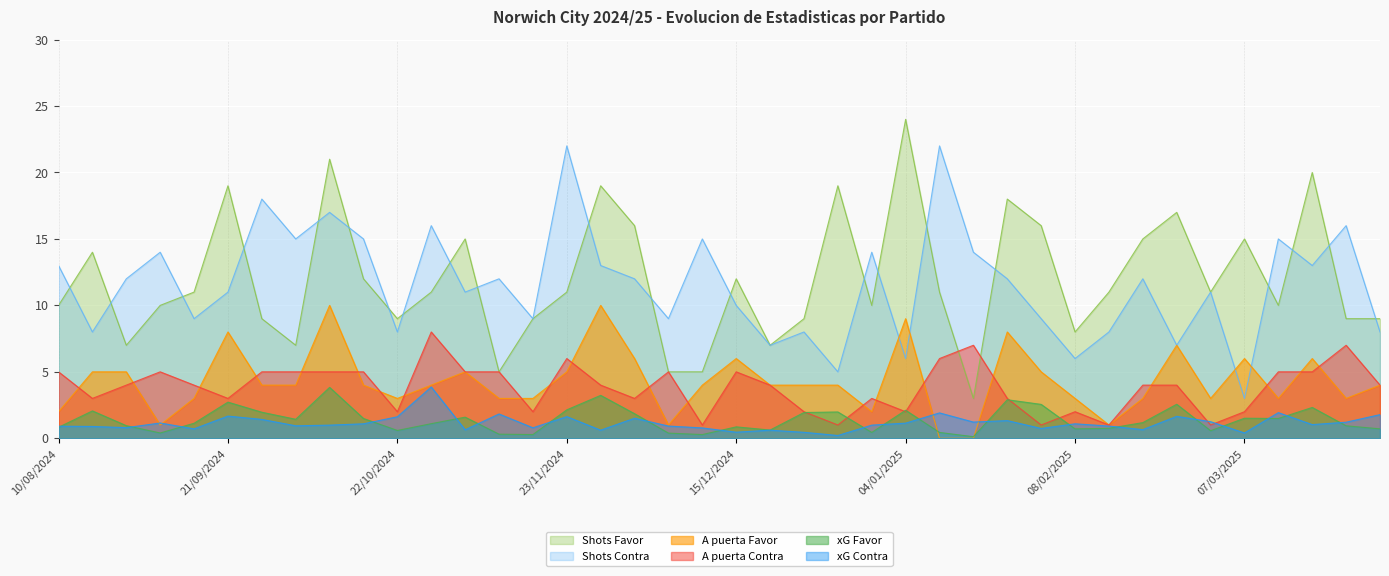

Reading right to left, extract all data points from this chart.

xG Favor: 05/04/2025=0.7	29/03/2025=0.9	14/03/2025=2.3	11/03/2025=1.5	07/03/2025=1.5	01/03/2025=0.6	22/02/2025=2.6	15/02/2025=1.2	11/02/2025=0.8	08/02/2025=0.7	01/02/2025=2.5	25/01/2025=2.9	22/01/2025=0.1	18/01/2025=0.4	04/01/2025=2.1	01/01/2025=0.4	29/12/2024=2.0	26/12/2024=1.9	21/12/2024=0.6	15/12/2024=0.9	10/12/2024=0.3	07/12/2024=0.4	30/11/2024=1.9	26/11/2024=3.2	23/11/2024=2.1	09/11/2024=0.3	05/11/2024=0.3	02/11/2024=1.6	27/10/2024=1.1	22/10/2024=0.6	19/10/2024=1.5	05/10/2024=3.8	01/10/2024=1.4	28/09/2024=2.0	21/09/2024=2.7	14/09/2024=1.1	31/08/2024=0.4	24/08/2024=0.9	17/08/2024=2.1	10/08/2024=0.8
xG Contra: 05/04/2025=1.8	29/03/2025=1.2	14/03/2025=1.0	11/03/2025=1.9	07/03/2025=0.4	01/03/2025=1.2	22/02/2025=1.6	15/02/2025=0.7	11/02/2025=0.9	08/02/2025=1.1	01/02/2025=0.7	25/01/2025=1.3	22/01/2025=1.2	18/01/2025=1.9	04/01/2025=1.1	01/01/2025=1.0	29/12/2024=0.2	26/12/2024=0.5	21/12/2024=0.6	15/12/2024=0.5	10/12/2024=0.8	07/12/2024=0.9	30/11/2024=1.5	26/11/2024=0.6	23/11/2024=1.6	09/11/2024=0.8	05/11/2024=1.8	02/11/2024=0.6	27/10/2024=3.9	22/10/2024=1.6	19/10/2024=1.1	05/10/2024=1.0	01/10/2024=0.9	28/09/2024=1.4	21/09/2024=1.7	14/09/2024=0.7	31/08/2024=1.1	24/08/2024=0.8	17/08/2024=0.9	10/08/2024=0.9
Shots Favor: 05/04/2025=9.0	29/03/2025=9.0	14/03/2025=20.0	11/03/2025=10.0	07/03/2025=15.0	01/03/2025=11.0	22/02/2025=17.0	15/02/2025=15.0	11/02/2025=11.0	08/02/2025=8.0	01/02/2025=16.0	25/01/2025=18.0	22/01/2025=3.0	18/01/2025=11.0	04/01/2025=24.0	01/01/2025=10.0	29/12/2024=19.0	26/12/2024=9.0	21/12/2024=7.0	15/12/2024=12.0	10/12/2024=5.0	07/12/2024=5.0	30/11/2024=16.0	26/11/2024=19.0	23/11/2024=11.0	09/11/2024=9.0	05/11/2024=5.0	02/11/2024=15.0	27/10/2024=11.0	22/10/2024=9.0	19/10/2024=12.0	05/10/2024=21.0	01/10/2024=7.0	28/09/2024=9.0	21/09/2024=19.0	14/09/2024=11.0	31/08/2024=10.0	24/08/2024=7.0	17/08/2024=14.0	10/08/2024=10.0
Shots Contra: 05/04/2025=8.0	29/03/2025=16.0	14/03/2025=13.0	11/03/2025=15.0	07/03/2025=3.0	01/03/2025=11.0	22/02/2025=7.0	15/02/2025=12.0	11/02/2025=8.0	08/02/2025=6.0	01/02/2025=9.0	25/01/2025=12.0	22/01/2025=14.0	18/01/2025=22.0	04/01/2025=6.0	01/01/2025=14.0	29/12/2024=5.0	26/12/2024=8.0	21/12/2024=7.0	15/12/2024=10.0	10/12/2024=15.0	07/12/2024=9.0	30/11/2024=12.0	26/11/2024=13.0	23/11/2024=22.0	09/11/2024=9.0	05/11/2024=12.0	02/11/2024=11.0	27/10/2024=16.0	22/10/2024=8.0	19/10/2024=15.0	05/10/2024=17.0	01/10/2024=15.0	28/09/2024=18.0	21/09/2024=11.0	14/09/2024=9.0	31/08/2024=14.0	24/08/2024=12.0	17/08/2024=8.0	10/08/2024=13.0
A puerta Favor: 05/04/2025=4.0	29/03/2025=3.0	14/03/2025=6.0	11/03/2025=3.0	07/03/2025=6.0	01/03/2025=3.0	22/02/2025=7.0	15/02/2025=3.0	11/02/2025=1.0	08/02/2025=3.0	01/02/2025=5.0	25/01/2025=8.0	22/01/2025=0.0	18/01/2025=0.0	04/01/2025=9.0	01/01/2025=2.0	29/12/2024=4.0	26/12/2024=4.0	21/12/2024=4.0	15/12/2024=6.0	10/12/2024=4.0	07/12/2024=1.0	30/11/2024=6.0	26/11/2024=10.0	23/11/2024=5.0	09/11/2024=3.0	05/11/2024=3.0	02/11/2024=5.0	27/10/2024=4.0	22/10/2024=3.0	19/10/2024=4.0	05/10/2024=10.0	01/10/2024=4.0	28/09/2024=4.0	21/09/2024=8.0	14/09/2024=3.0	31/08/2024=1.0	24/08/2024=5.0	17/08/2024=5.0	10/08/2024=2.0
A puerta Contra: 05/04/2025=4.0	29/03/2025=7.0	14/03/2025=5.0	11/03/2025=5.0	07/03/2025=2.0	01/03/2025=1.0	22/02/2025=4.0	15/02/2025=4.0	11/02/2025=1.0	08/02/2025=2.0	01/02/2025=1.0	25/01/2025=3.0	22/01/2025=7.0	18/01/2025=6.0	04/01/2025=2.0	01/01/2025=3.0	29/12/2024=1.0	26/12/2024=2.0	21/12/2024=4.0	15/12/2024=5.0	10/12/2024=1.0	07/12/2024=5.0	30/11/2024=3.0	26/11/2024=4.0	23/11/2024=6.0	09/11/2024=2.0	05/11/2024=5.0	02/11/2024=5.0	27/10/2024=8.0	22/10/2024=2.0	19/10/2024=5.0	05/10/2024=5.0	01/10/2024=5.0	28/09/2024=5.0	21/09/2024=3.0	14/09/2024=4.0	31/08/2024=5.0	24/08/2024=4.0	17/08/2024=3.0	10/08/2024=5.0